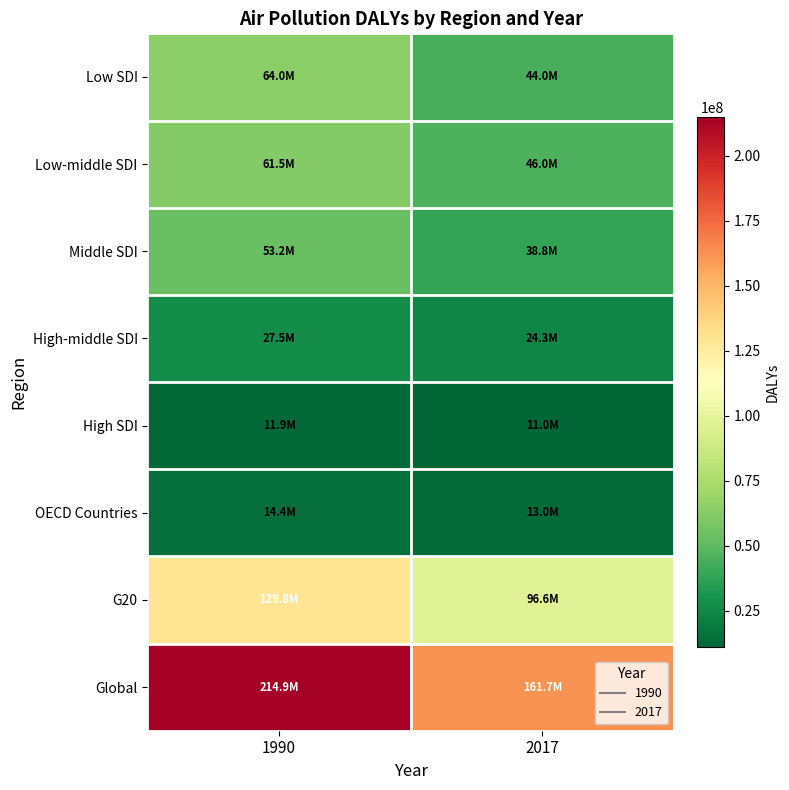

Reading right to left, extract all data points from this chart.

Low SDI: 2017=44012199.1	1990=64049410.6
Low-middle SDI: 2017=45995941.7	1990=61515784.3
Middle SDI: 2017=38821377.9	1990=53229973.4
High-middle SDI: 2017=24315781.2	1990=27516657.6
High SDI: 2017=10972218.7	1990=11948155.9
OECD Countries: 2017=12995912.8	1990=14387805.5
G20: 2017=96605735.3	1990=129814116.6
Global: 2017=161667283.4	1990=214893746.2